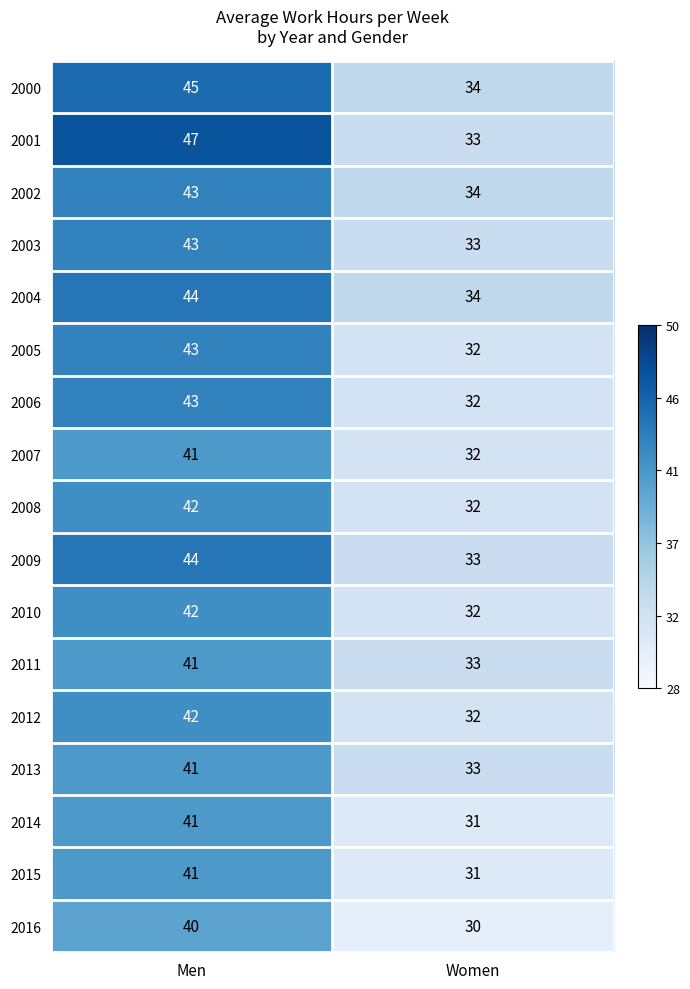

What is the smallest value displayed?

30